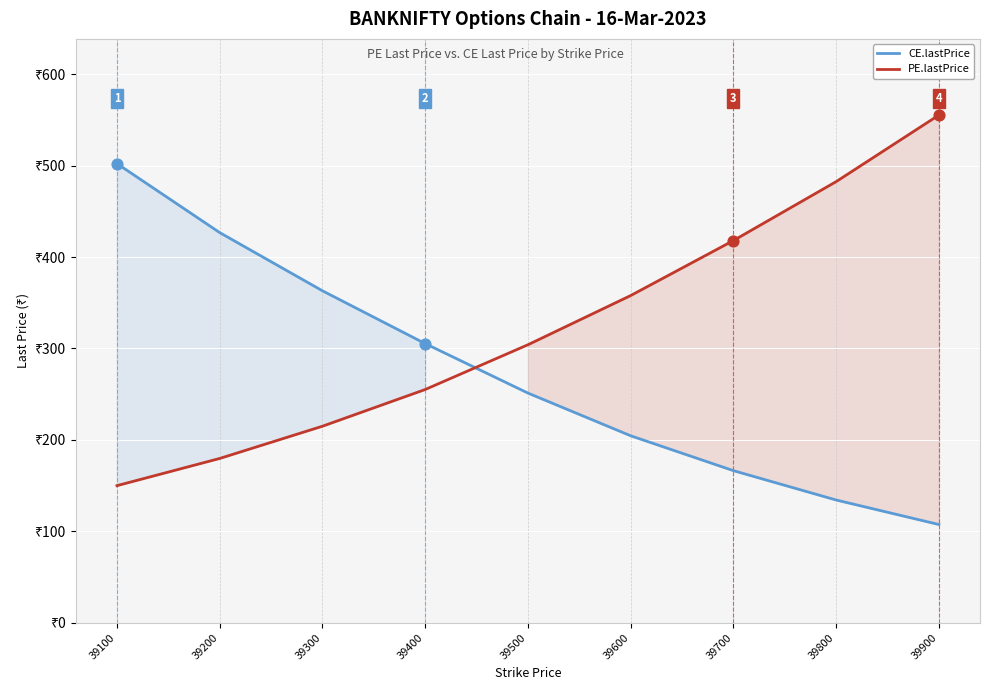

What are all the series names shown in the legend?

CE.lastPrice, PE.lastPrice